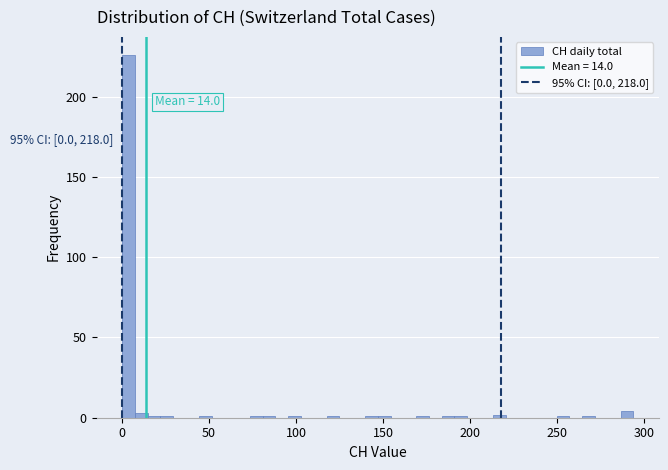

Read against the x-axis, roughly where is the centre of the tallest bar?

5